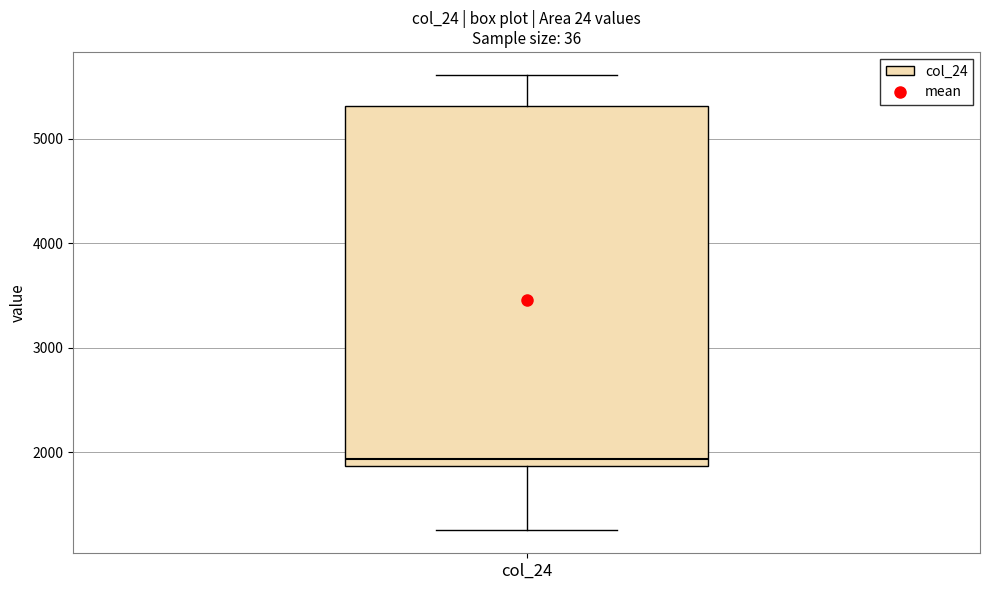

Where does the upper whisker of the box for col_24 end on the y-axis? The values are not printed on the chart, so give them approximately, as read against the axis.

5600